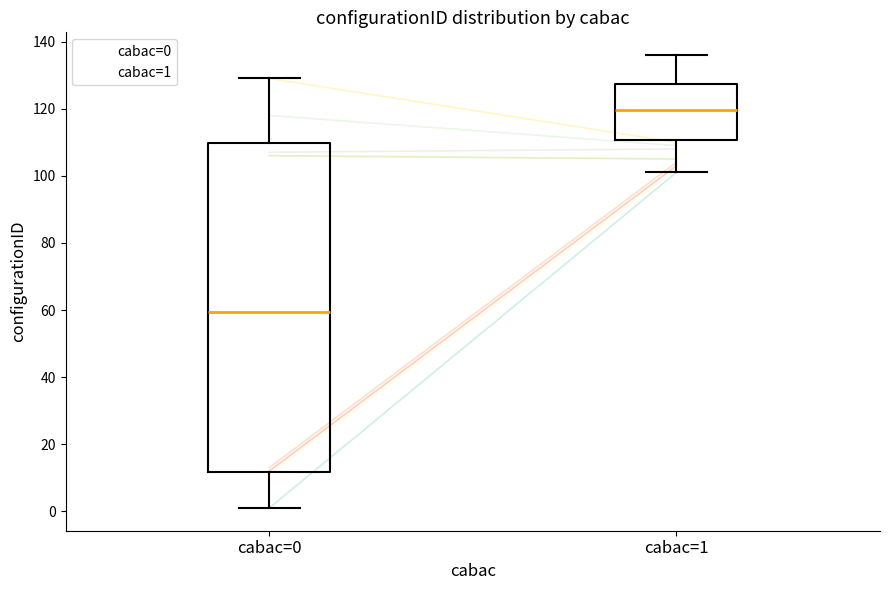

Which box has the lowest median line?

cabac=0